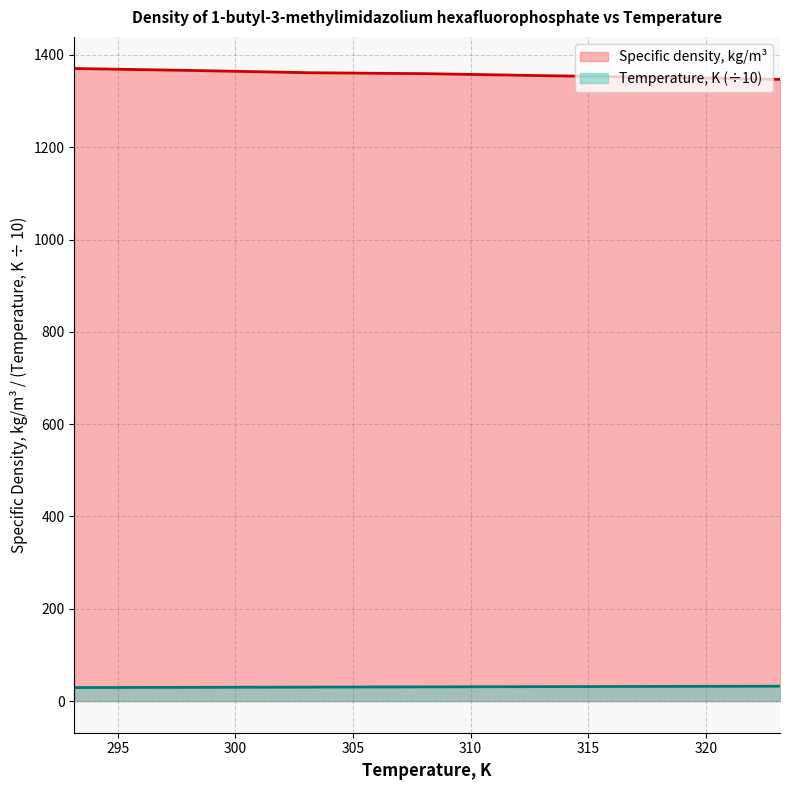

What is the greatest value displayed?

1370.7